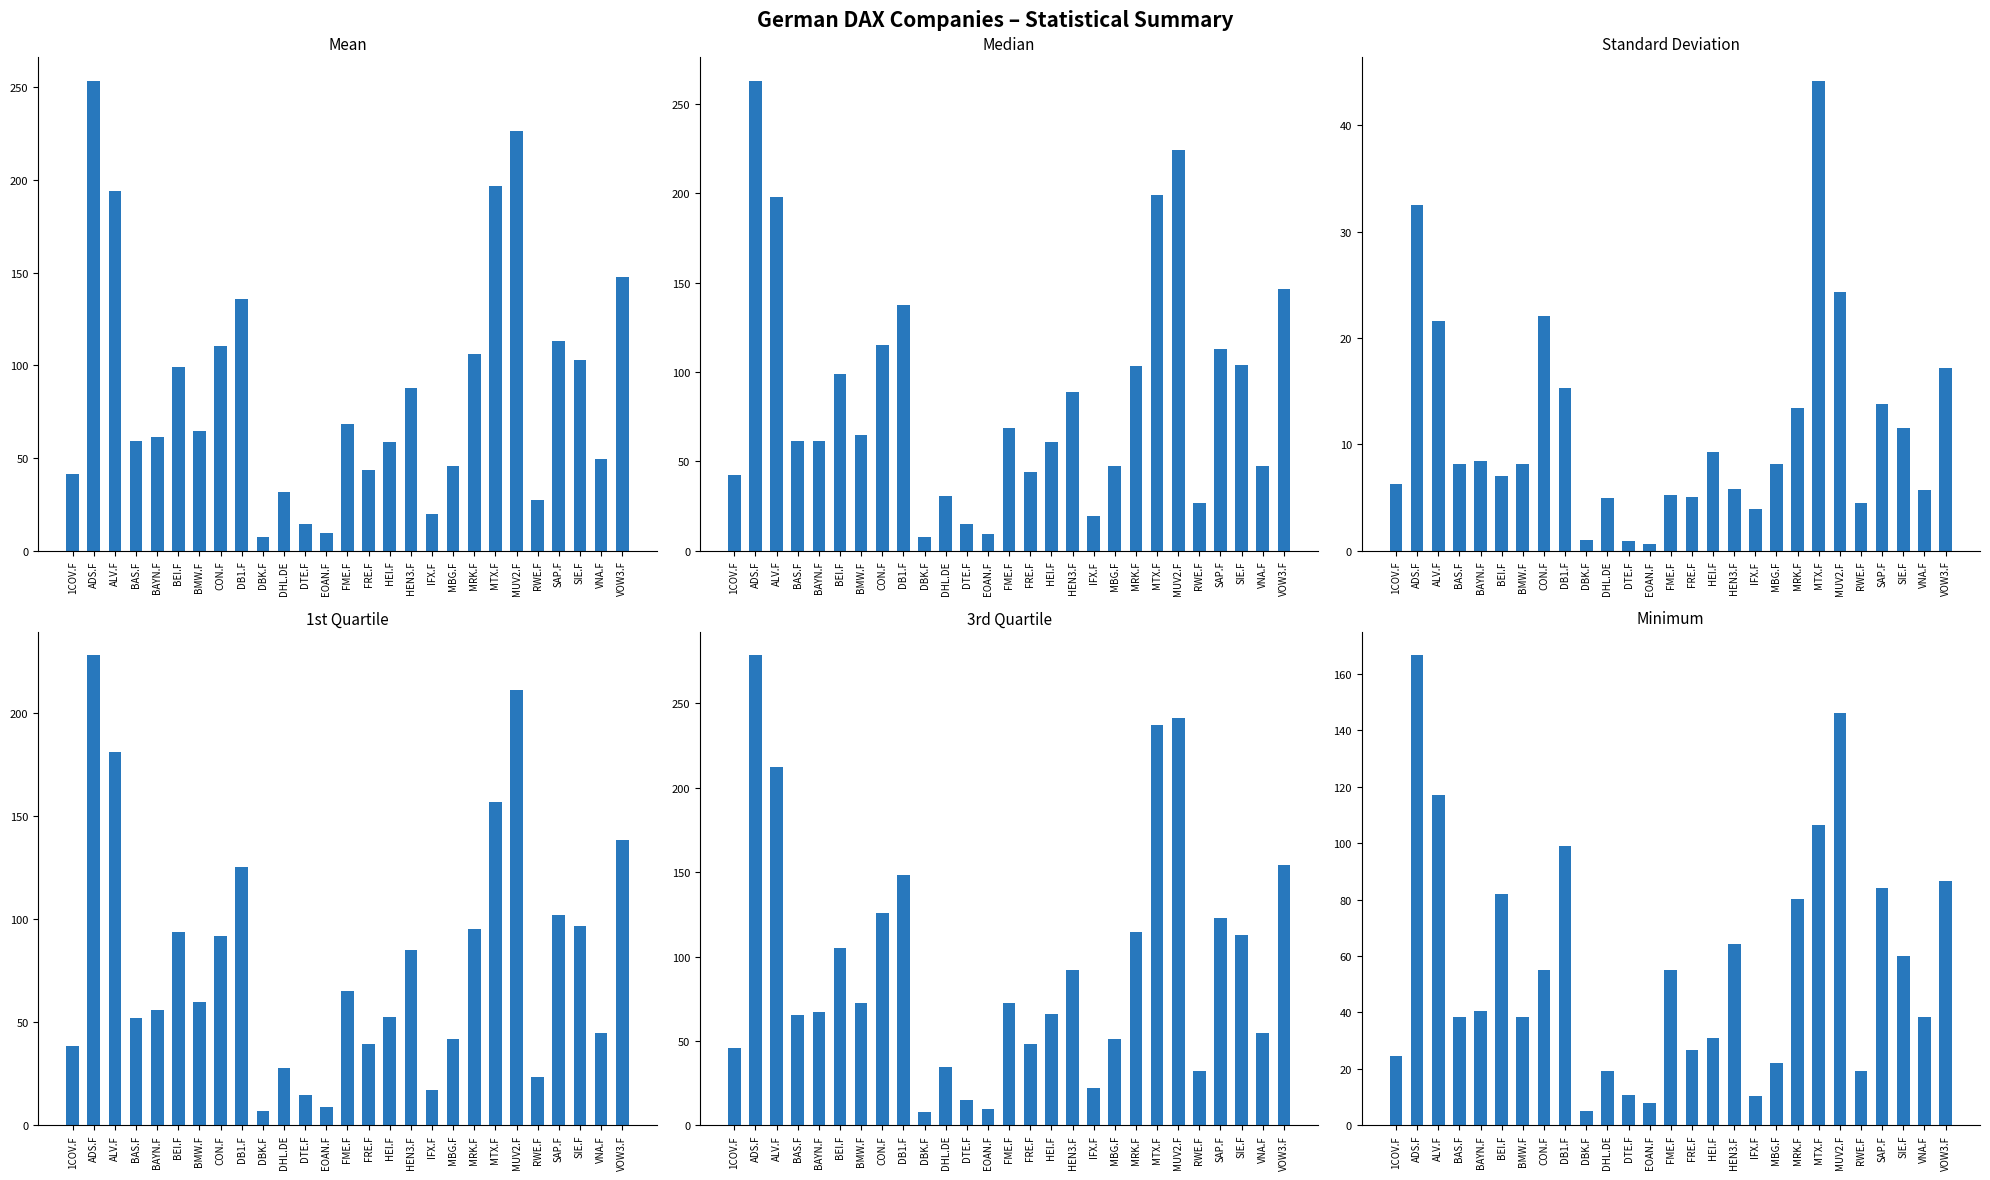

What is the total value across all series at CON.F?

520.1